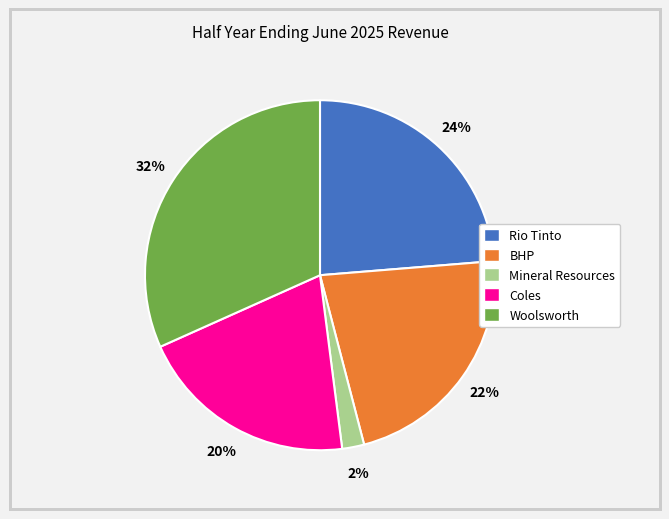

Do Woolsworth and BHP together represent more than half of the pie?

Yes